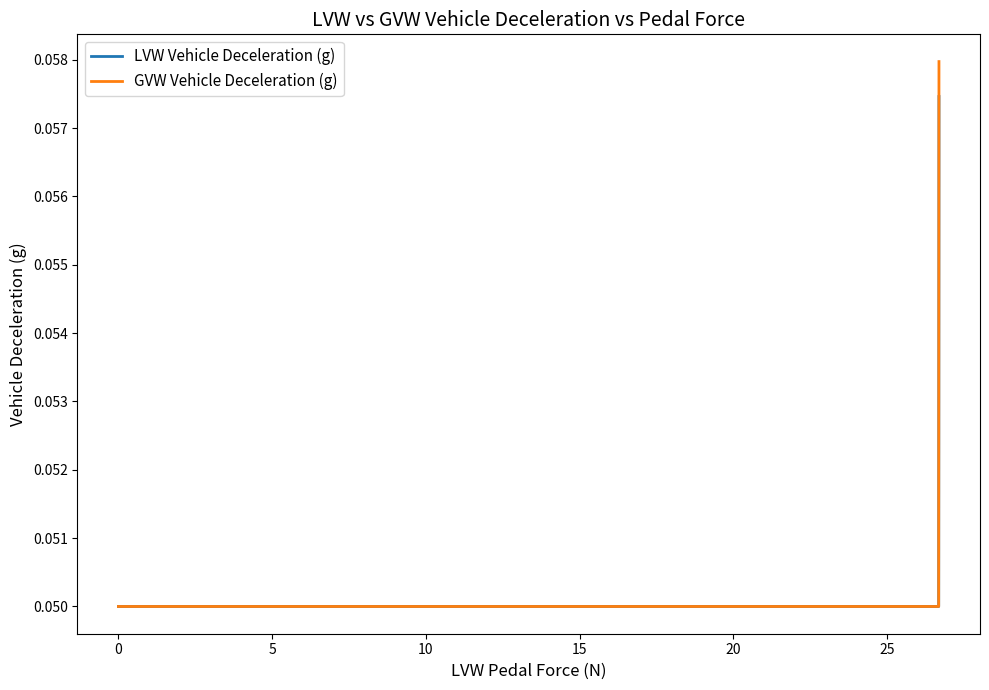

Rank the series by their maximum value, from lowest to highest.

LVW Vehicle Deceleration (g), GVW Vehicle Deceleration (g)